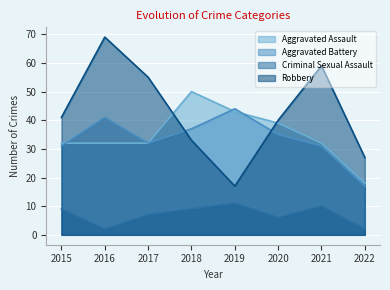

Where is the first local minimum for Aggravated Battery?

2017